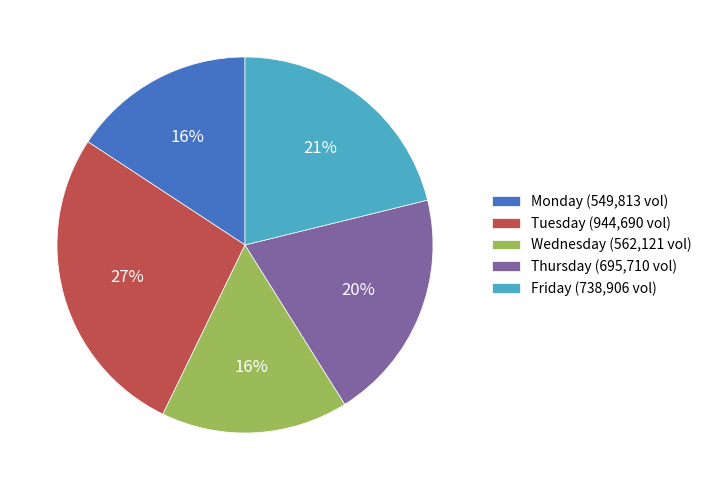

To the nearest percent, what is the difference between the largest and smallest slice percentages?

11%